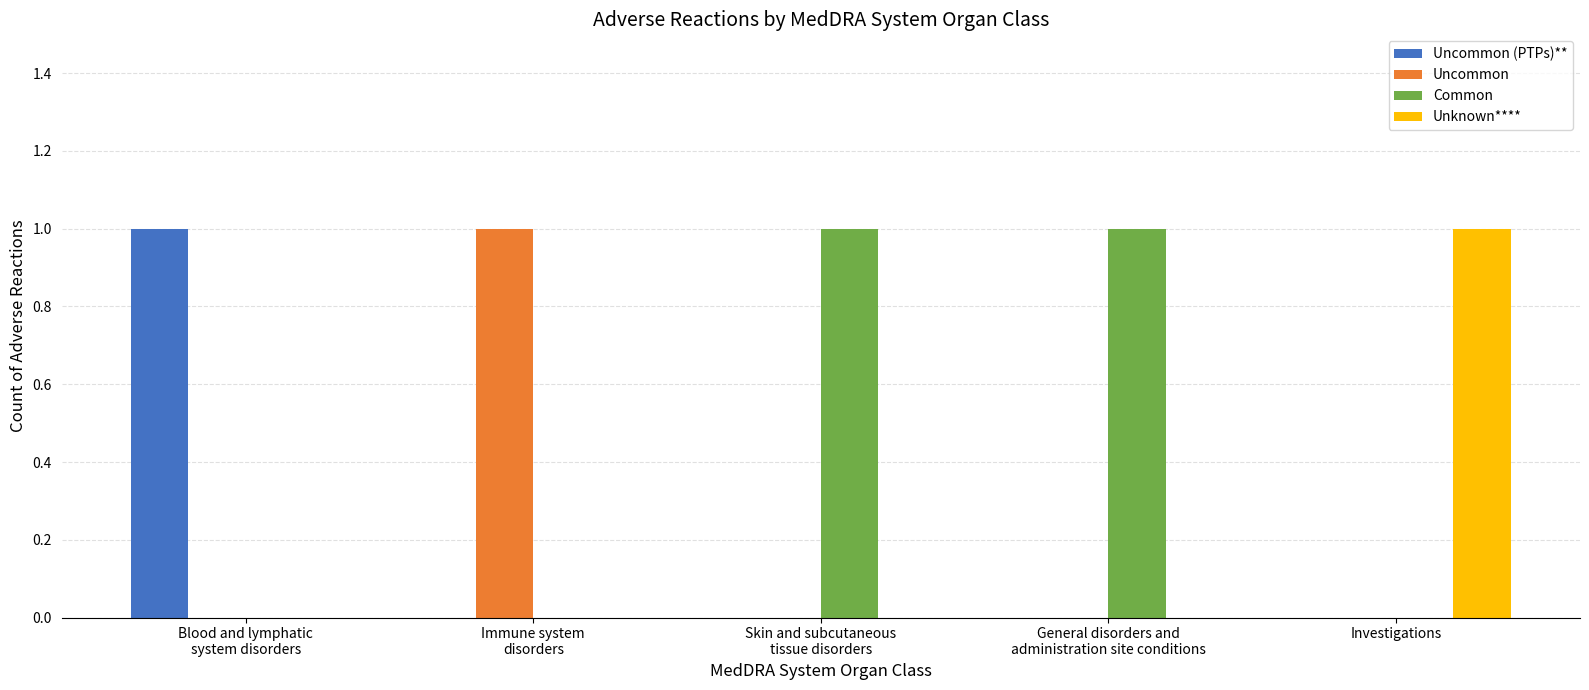

Which series has the largest total across all categories?

Common